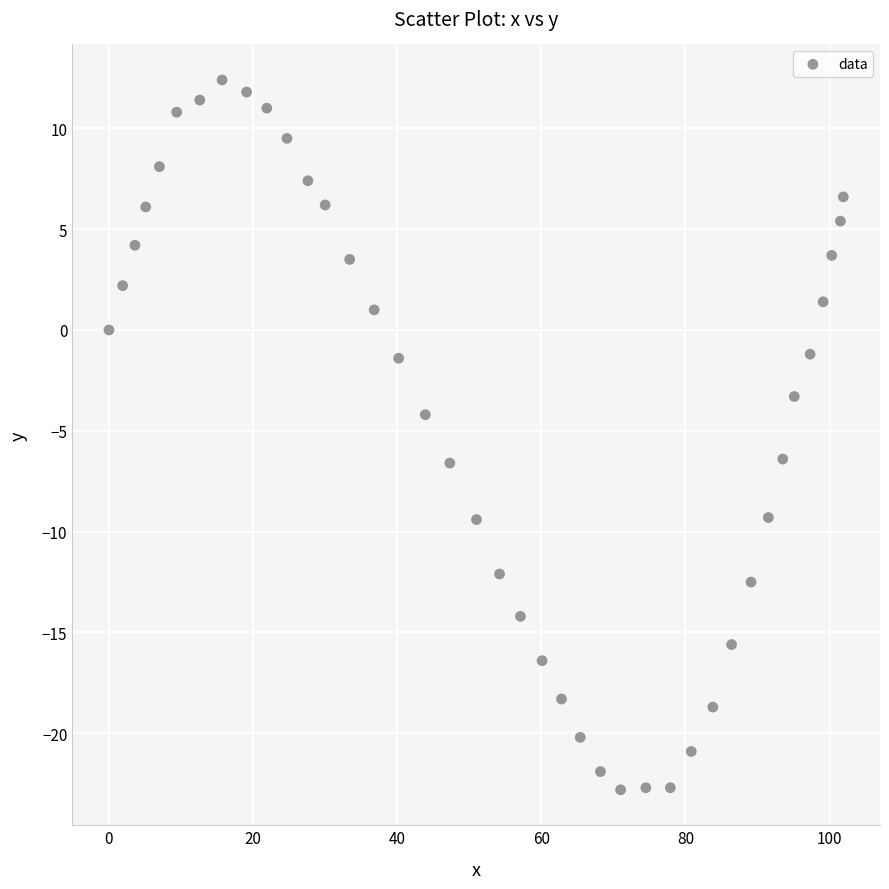

What Y value in the scatter plot is closest to -5?

-4.2